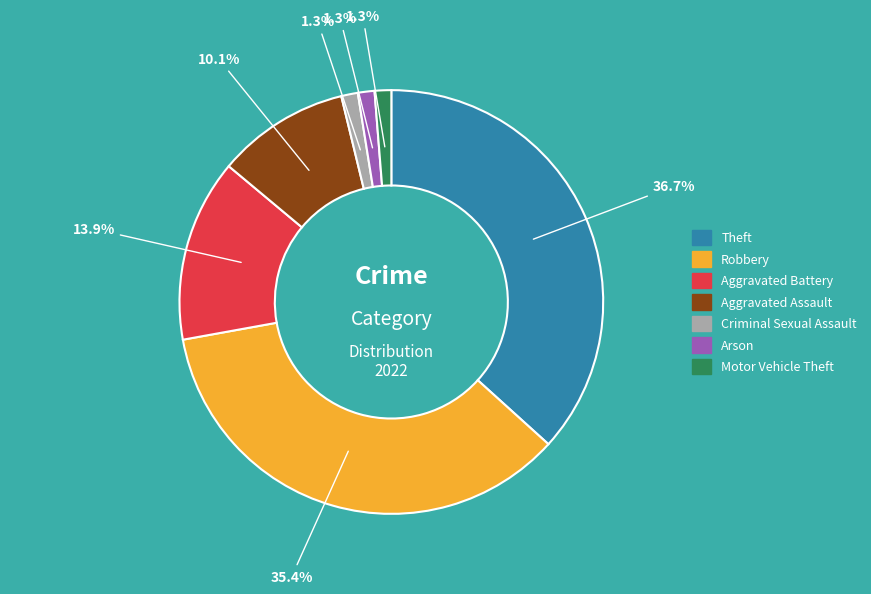

Which category has the biggest portion of the pie?

Theft